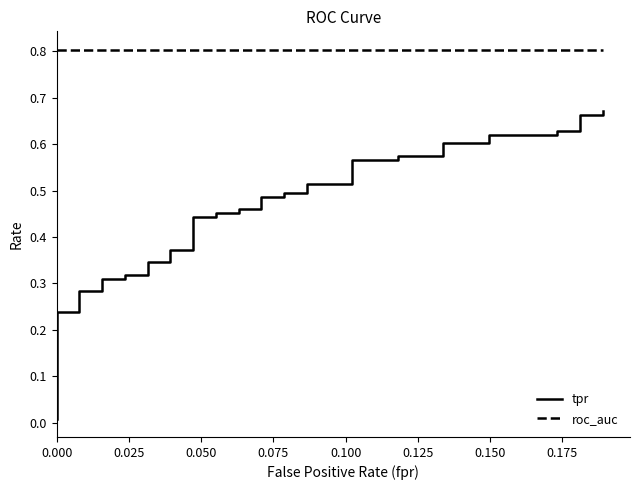

At how many categories does at least one series exceed 0?

40